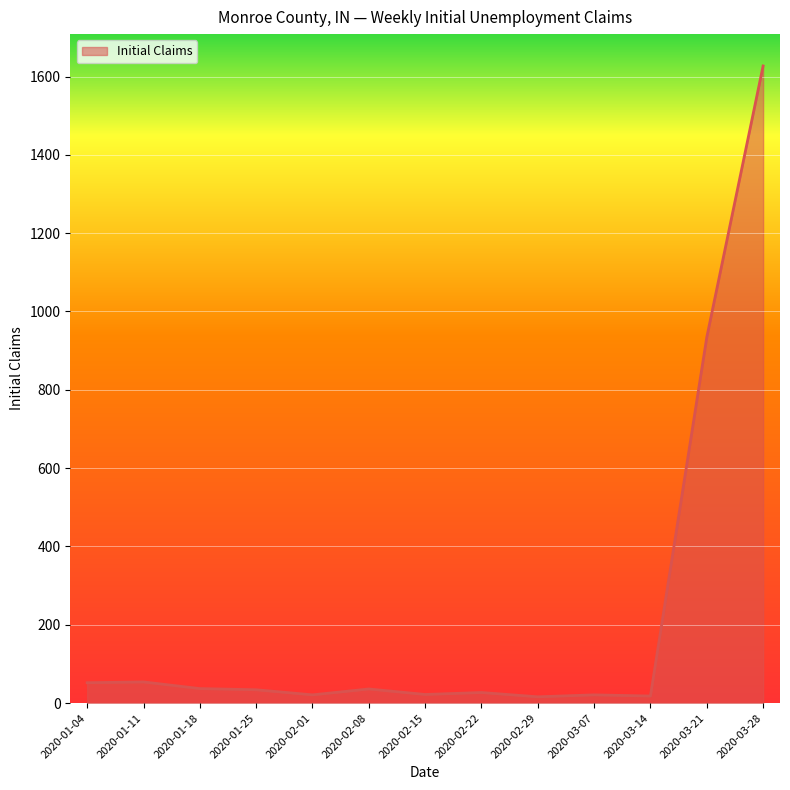

What is the greatest value displayed?

1627